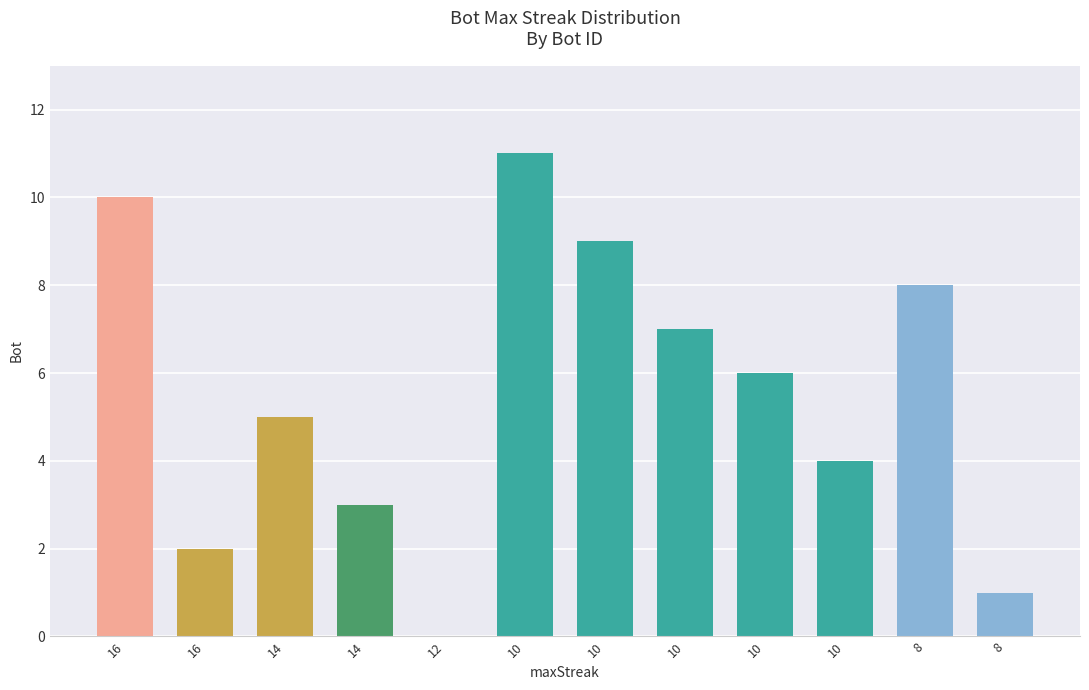

Approximately how many times larger is the value at 10 compared to 8?

6.0